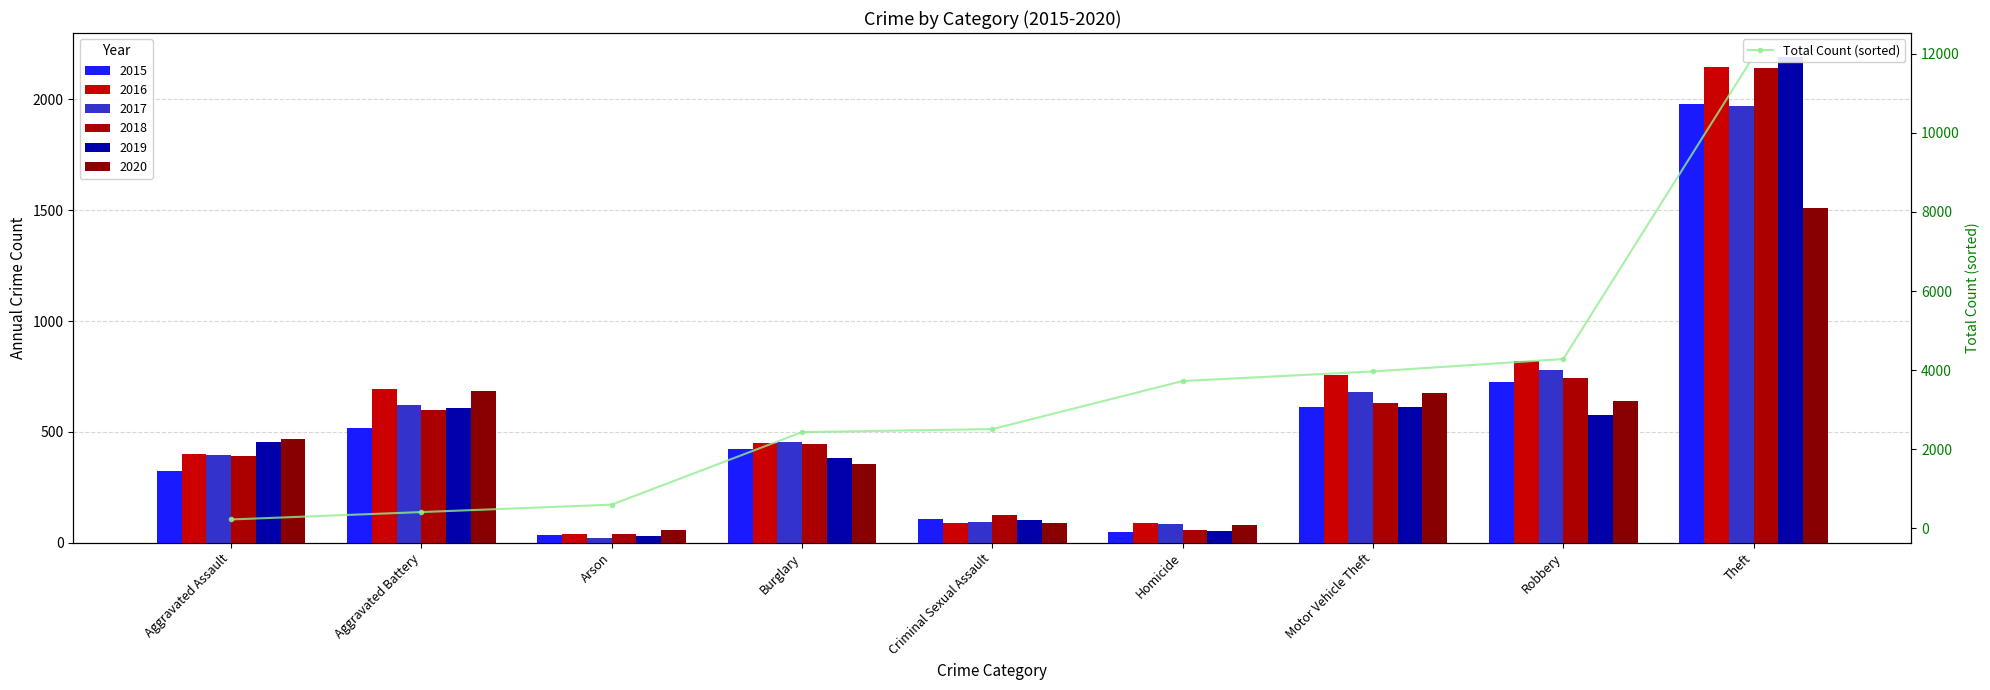

Where is the data nearest to the value 6080?

Robbery